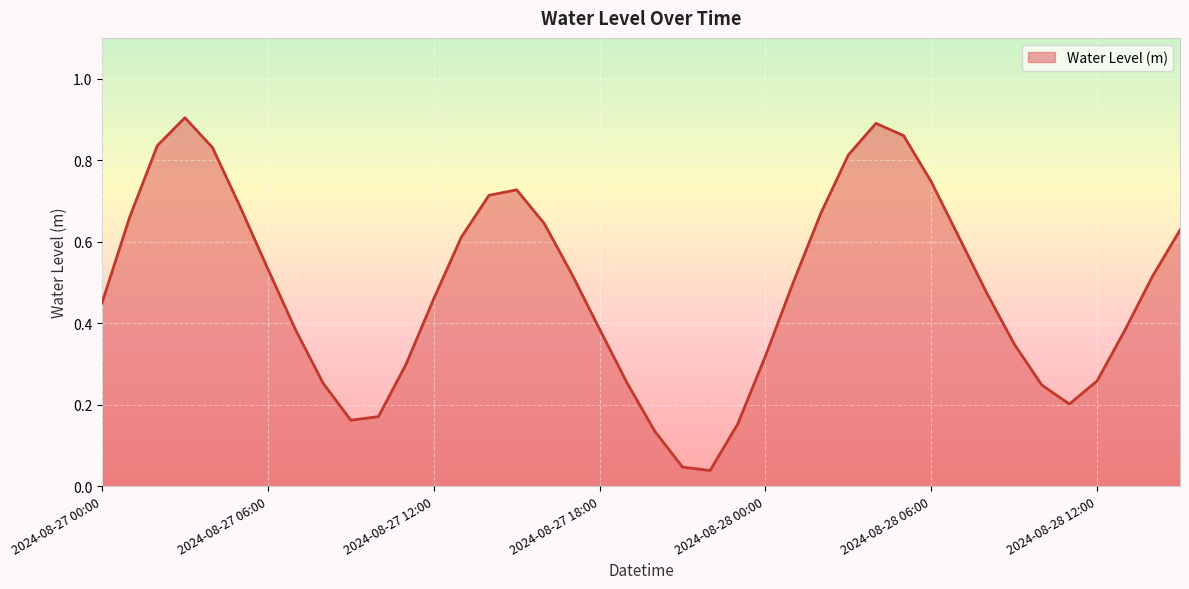

Reading left to right, transcribe all the data shown in this chart.

0.4	0.7	0.8	0.9	0.8	0.7	0.5	0.4	0.3	0.2	0.2	0.3	0.5	0.6	0.7	0.7	0.6	0.5	0.4	0.3	0.1	0.0	0.0	0.2	0.3	0.5	0.7	0.8	0.9	0.9	0.7	0.6	0.5	0.3	0.2	0.2	0.3	0.4	0.5	0.6